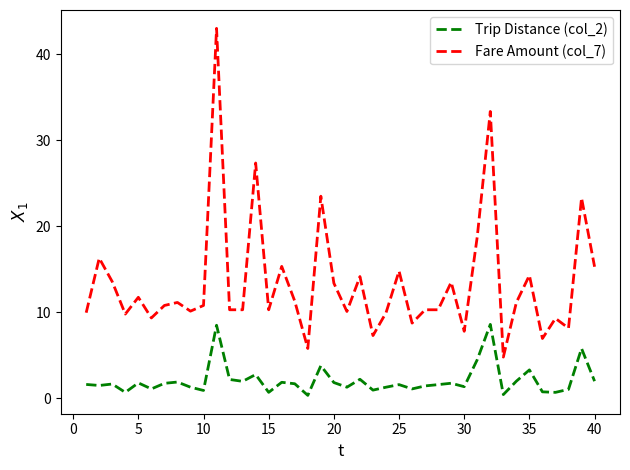

What is the average value of the Fare Amount (col_7) series?

13.4